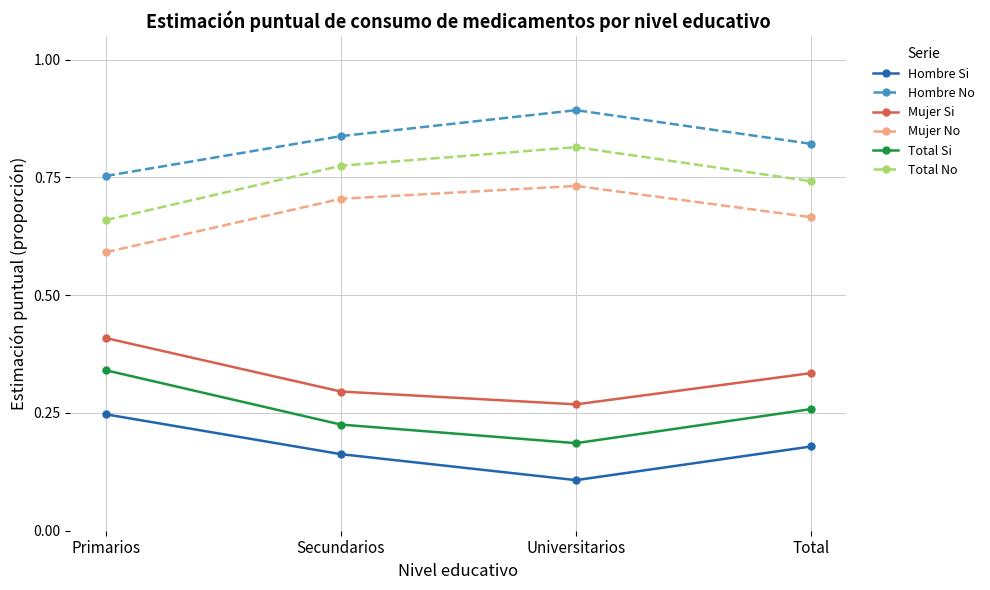

What are all the series names shown in the legend?

Hombre Si, Hombre No, Mujer Si, Mujer No, Total Si, Total No